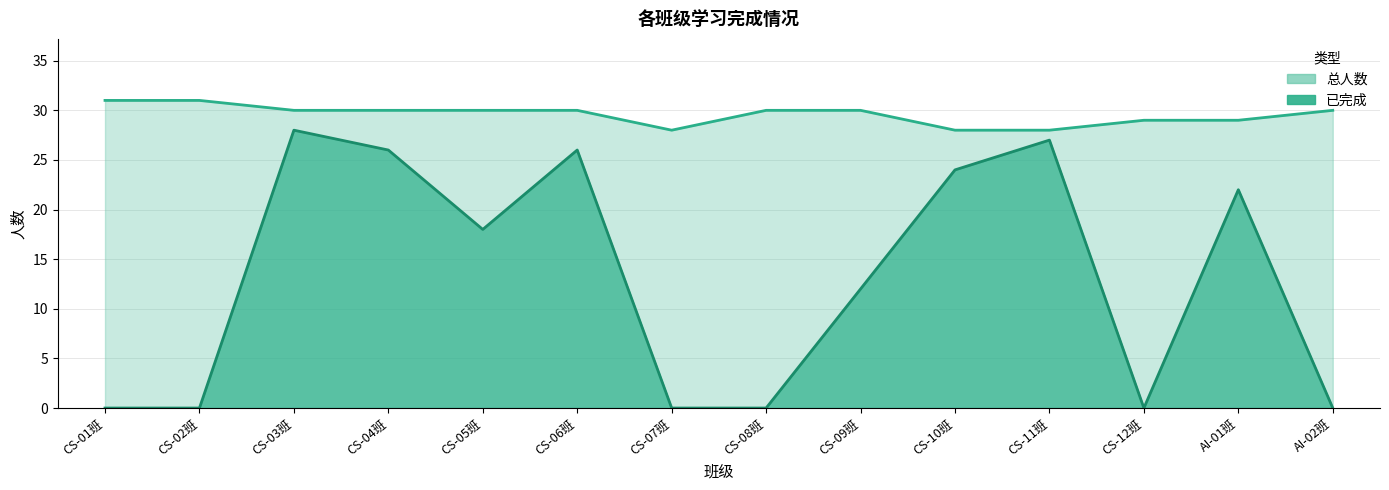

Count the number of categories in the chart.

14